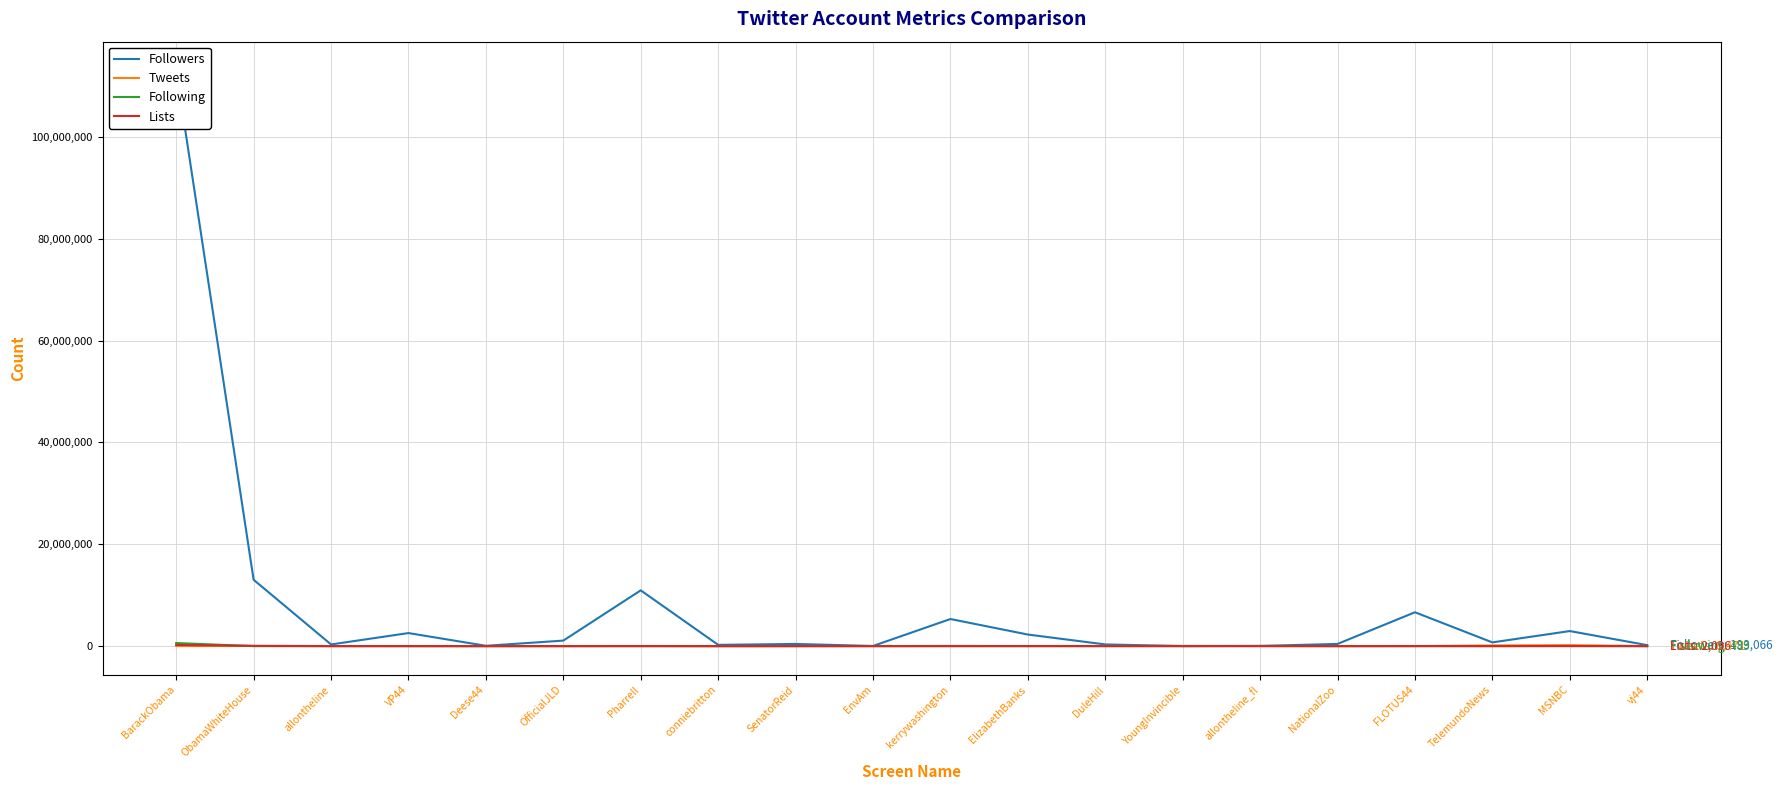

Rank the series at Pharrell from lowest to highest value.

Following, Tweets, Lists, Followers